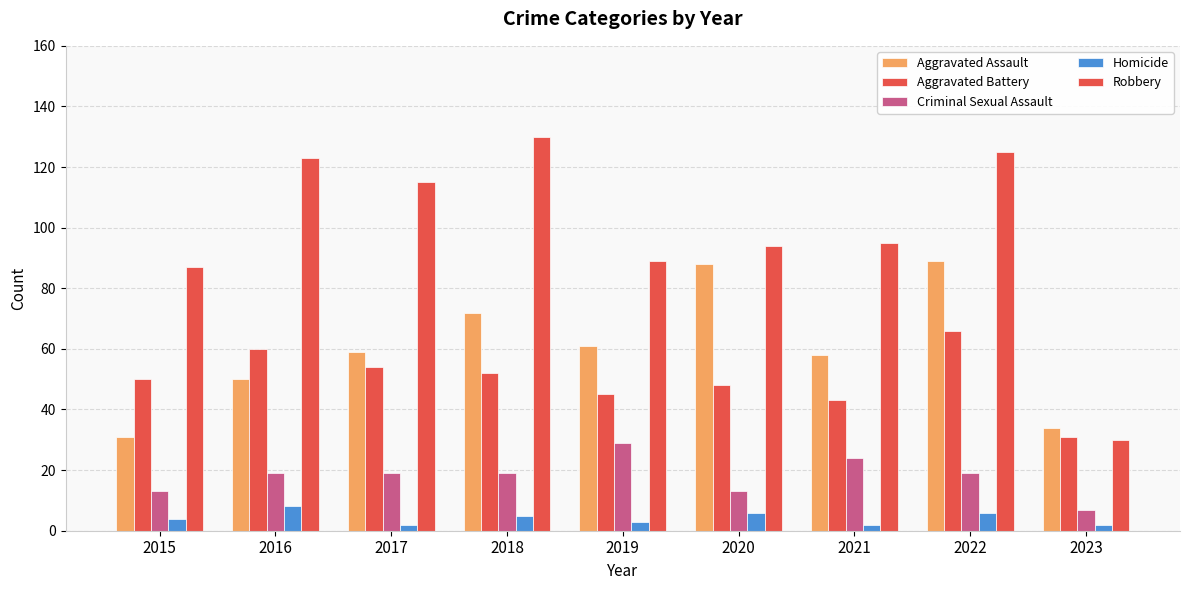

Which series has the largest range (max minus min)?

Robbery